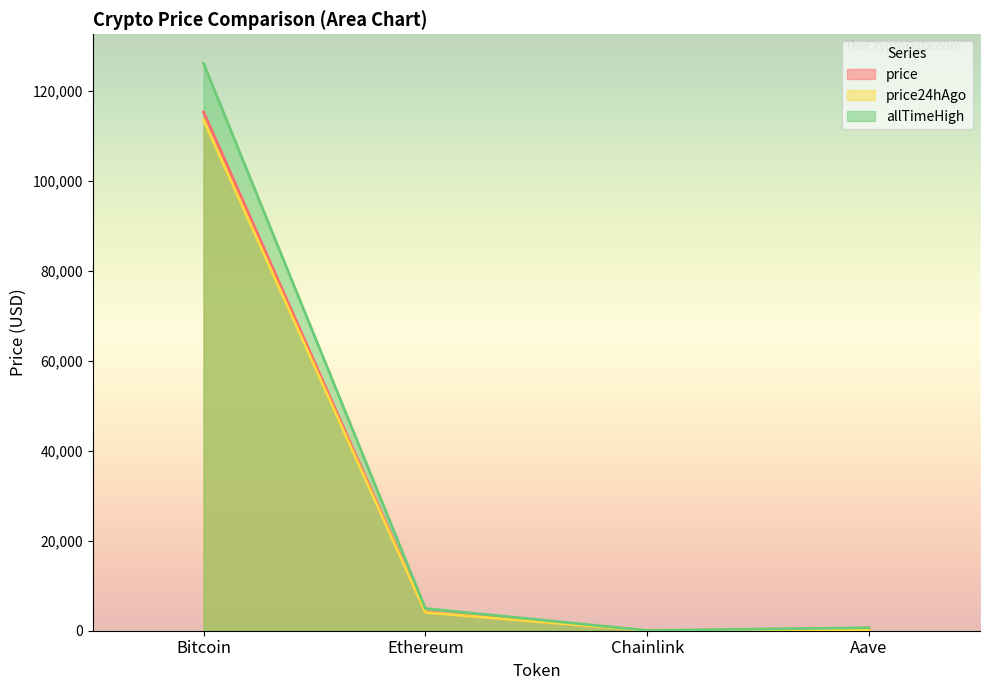

What position from the right is Ethereum?

3